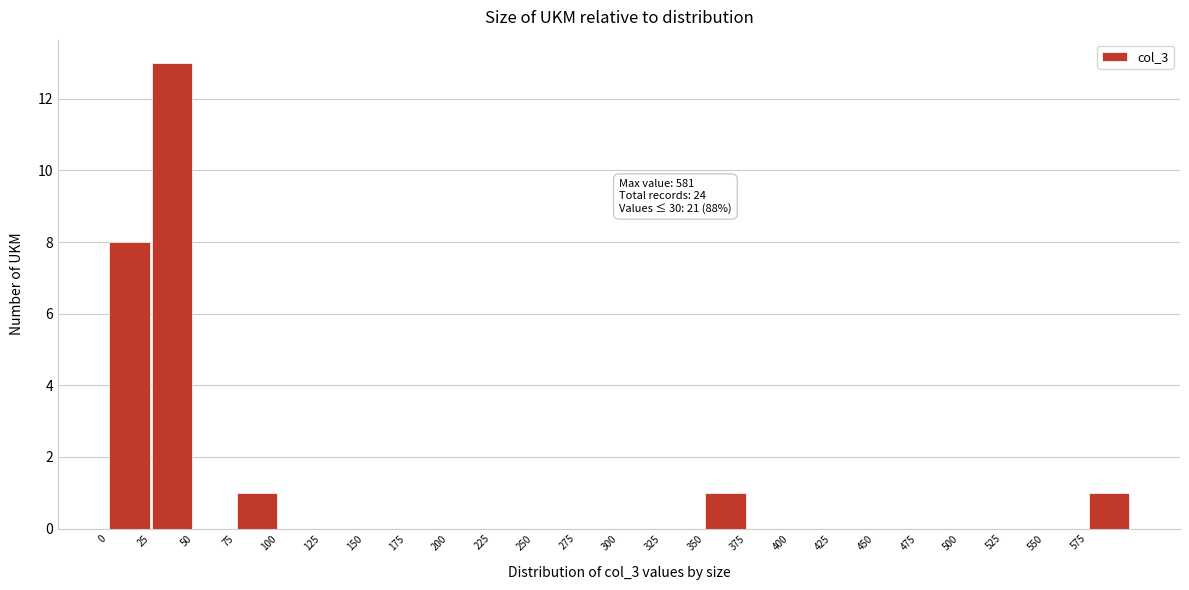

Which range on the x-axis has the tallest bar?

25 to 50